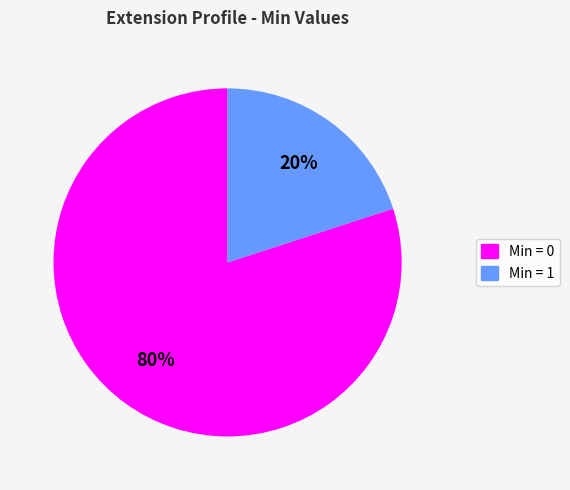

To the nearest percent, what is the average slice percentage?

50%